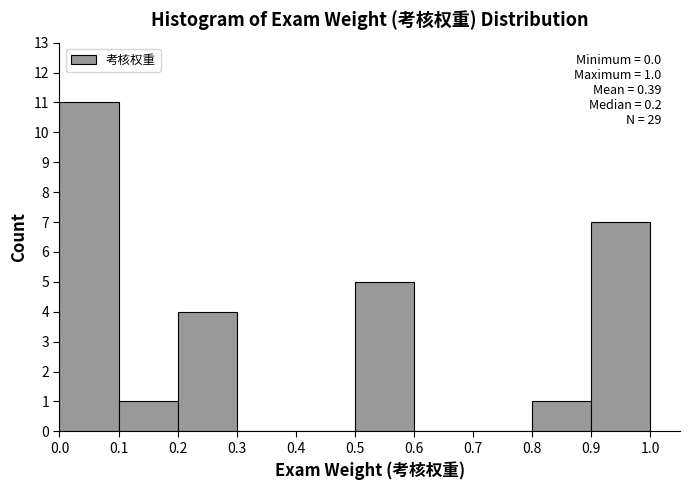

Which range on the x-axis has the tallest bar?

0.0 to 0.1